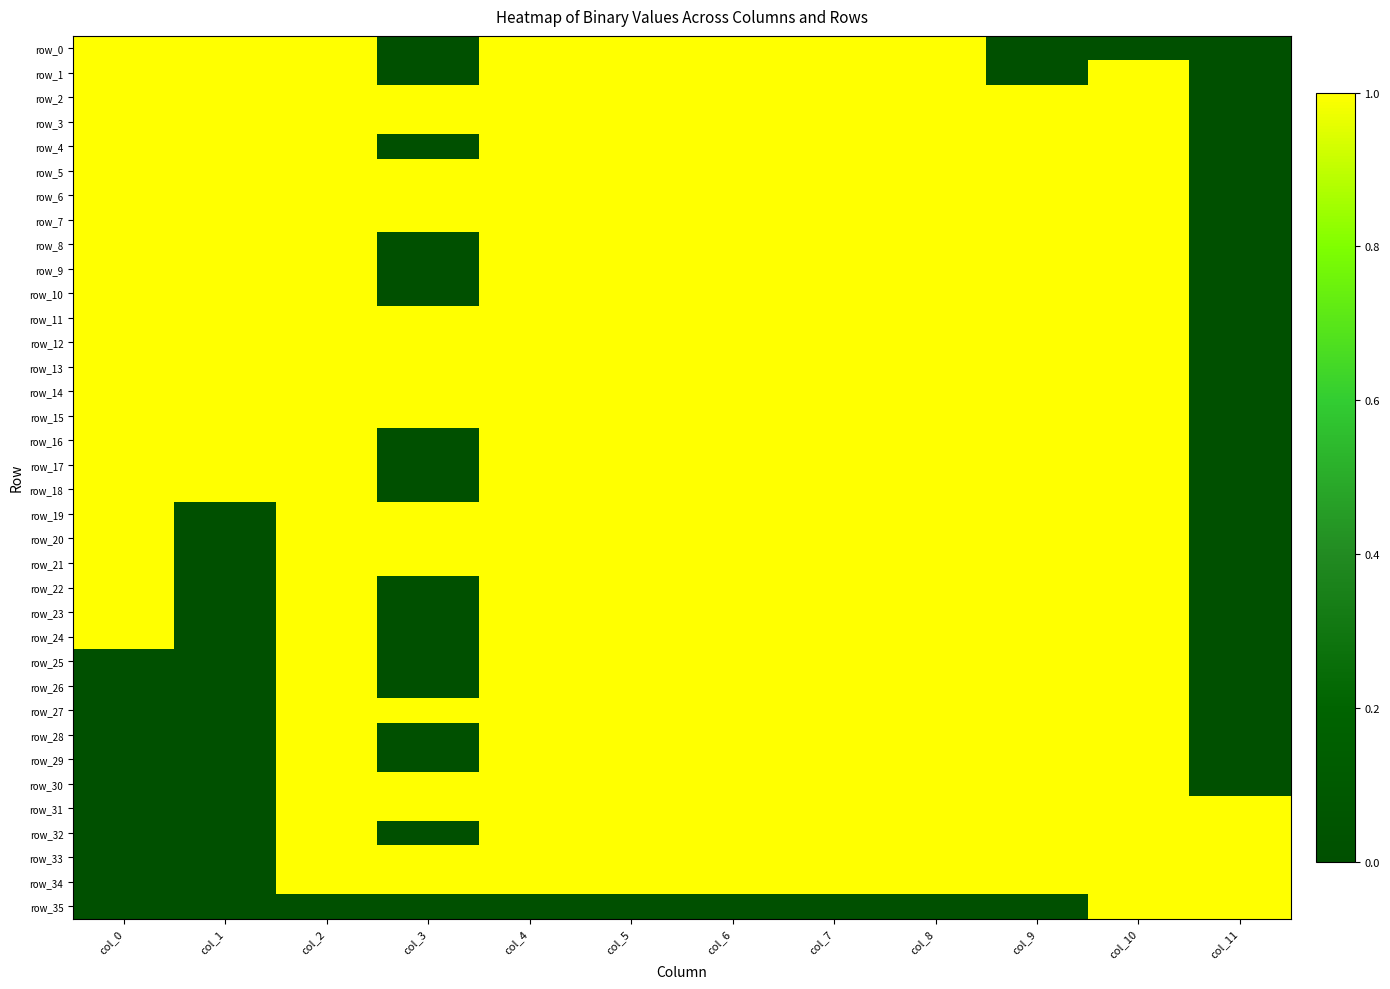

Rank the categories by row_20 value from highest to lowest.

col_0, col_2, col_3, col_4, col_5, col_6, col_7, col_8, col_9, col_10, col_1, col_11